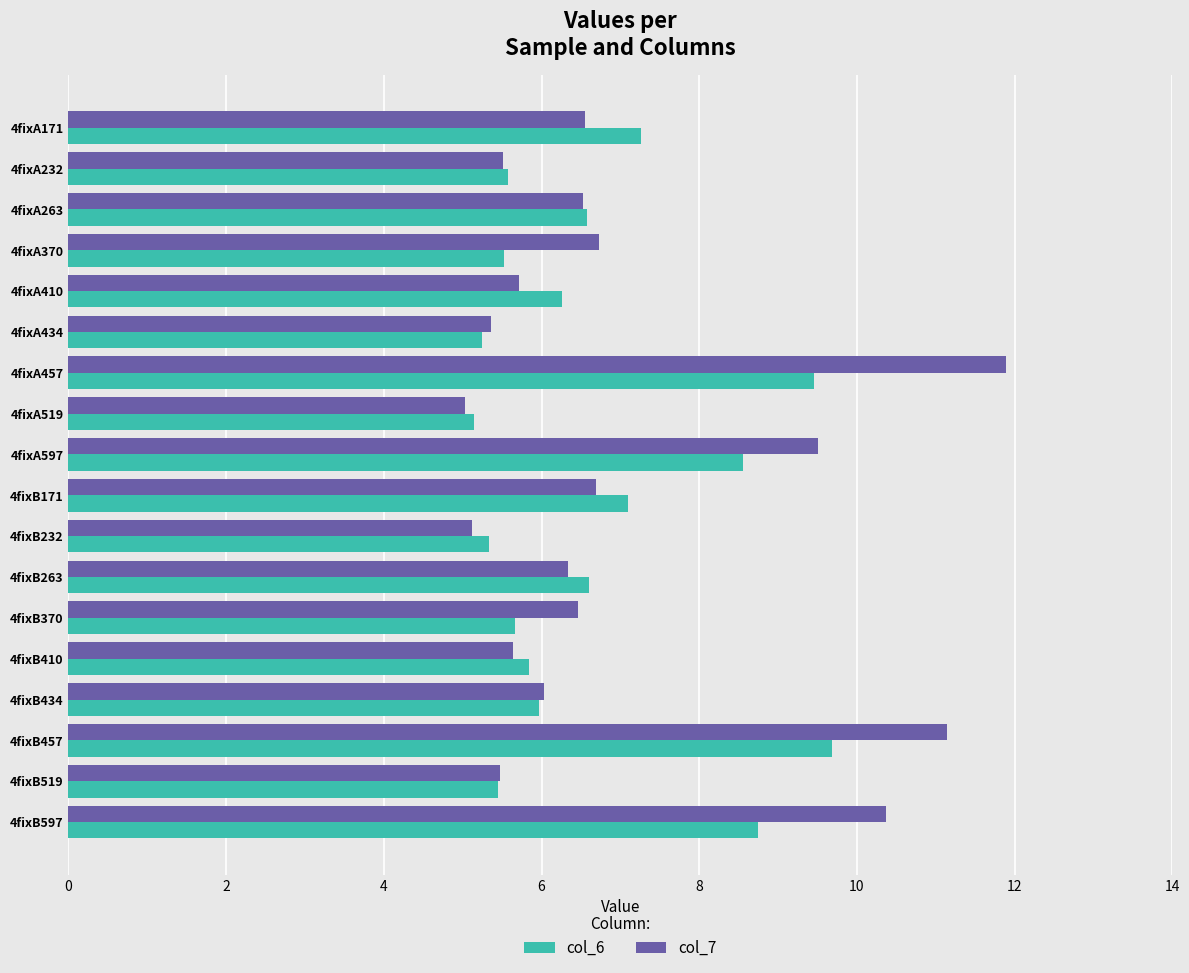

What are all the series names shown in the legend?

col_6, col_7